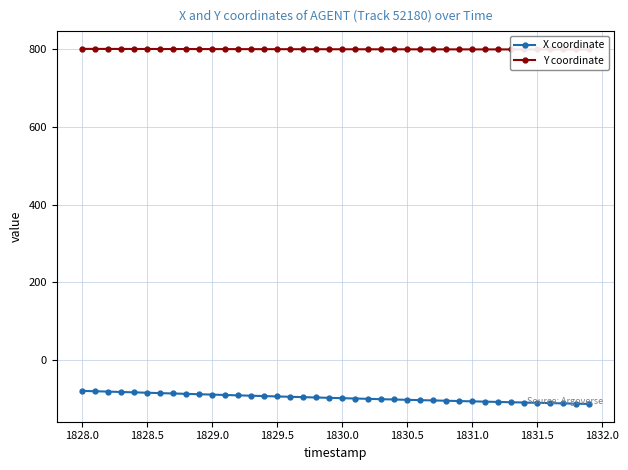

Rank the series by their average value, from highest to lowest.

Y coordinate, X coordinate